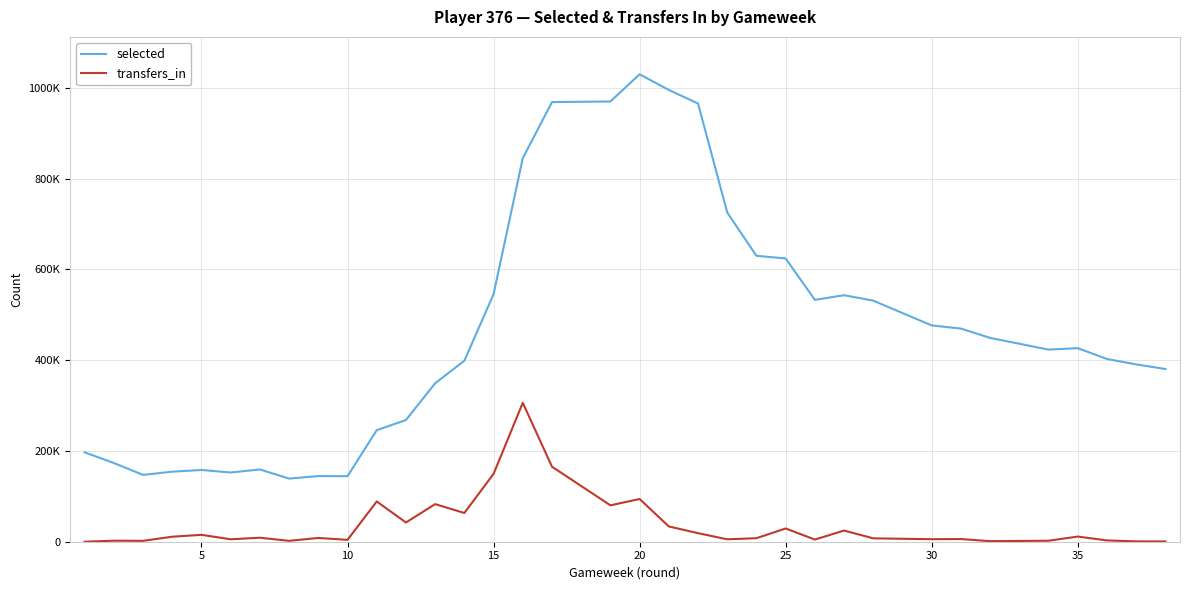

What is the sum of all selected values?

17746887